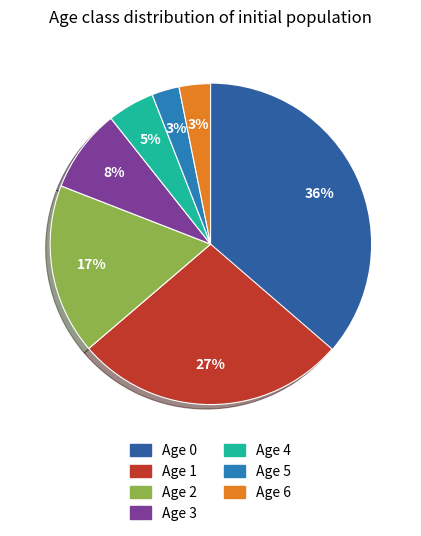

How many slices are in this pie chart?

7